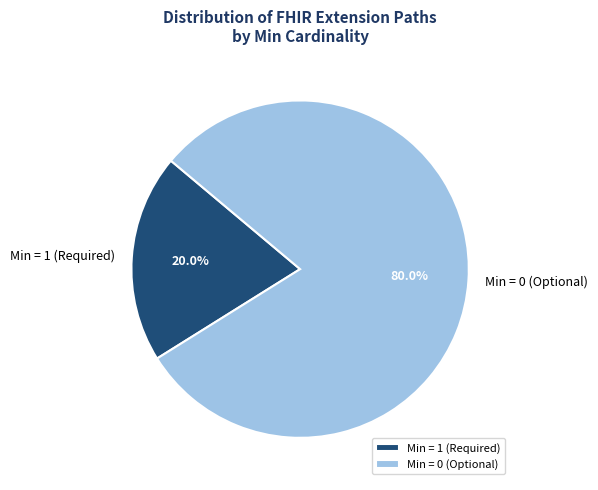

What is the majority slice?

Min = 0 (Optional)